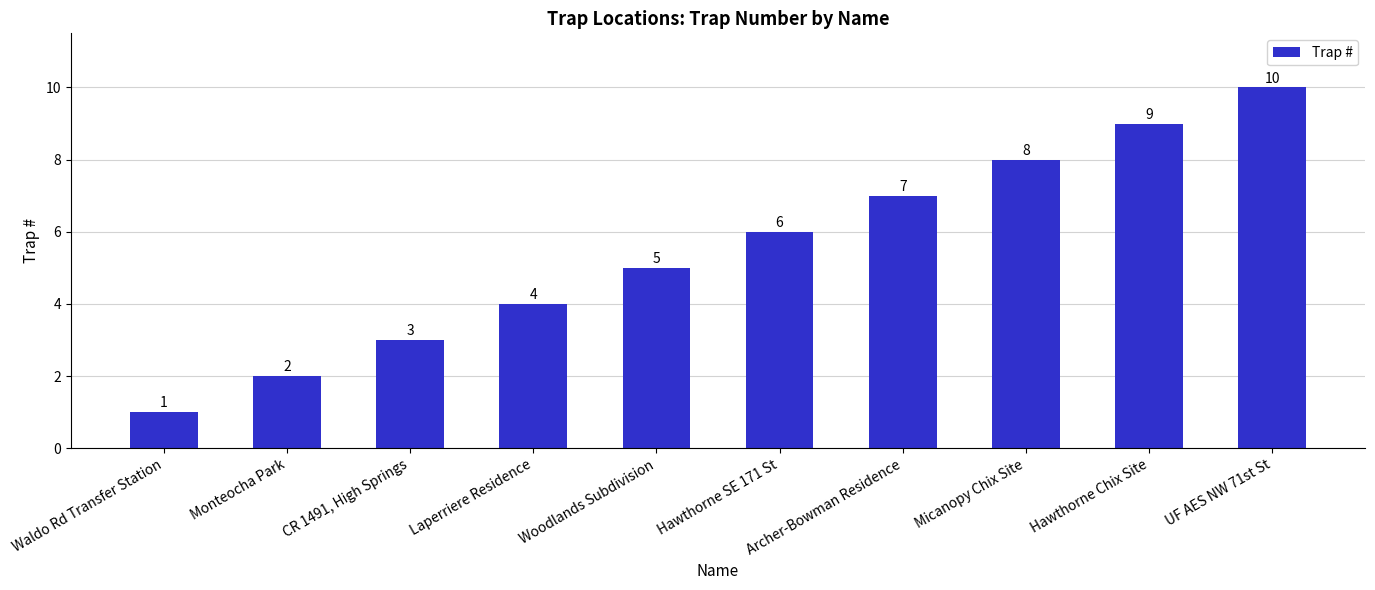

List the labels in order of value, smallest first.

Waldo Rd Transfer Station, Monteocha Park, CR 1491, High Springs, Laperriere Residence, Woodlands Subdivision, Hawthorne SE 171 St, Archer-Bowman Residence, Micanopy Chix Site, Hawthorne Chix Site, UF AES NW 71st St